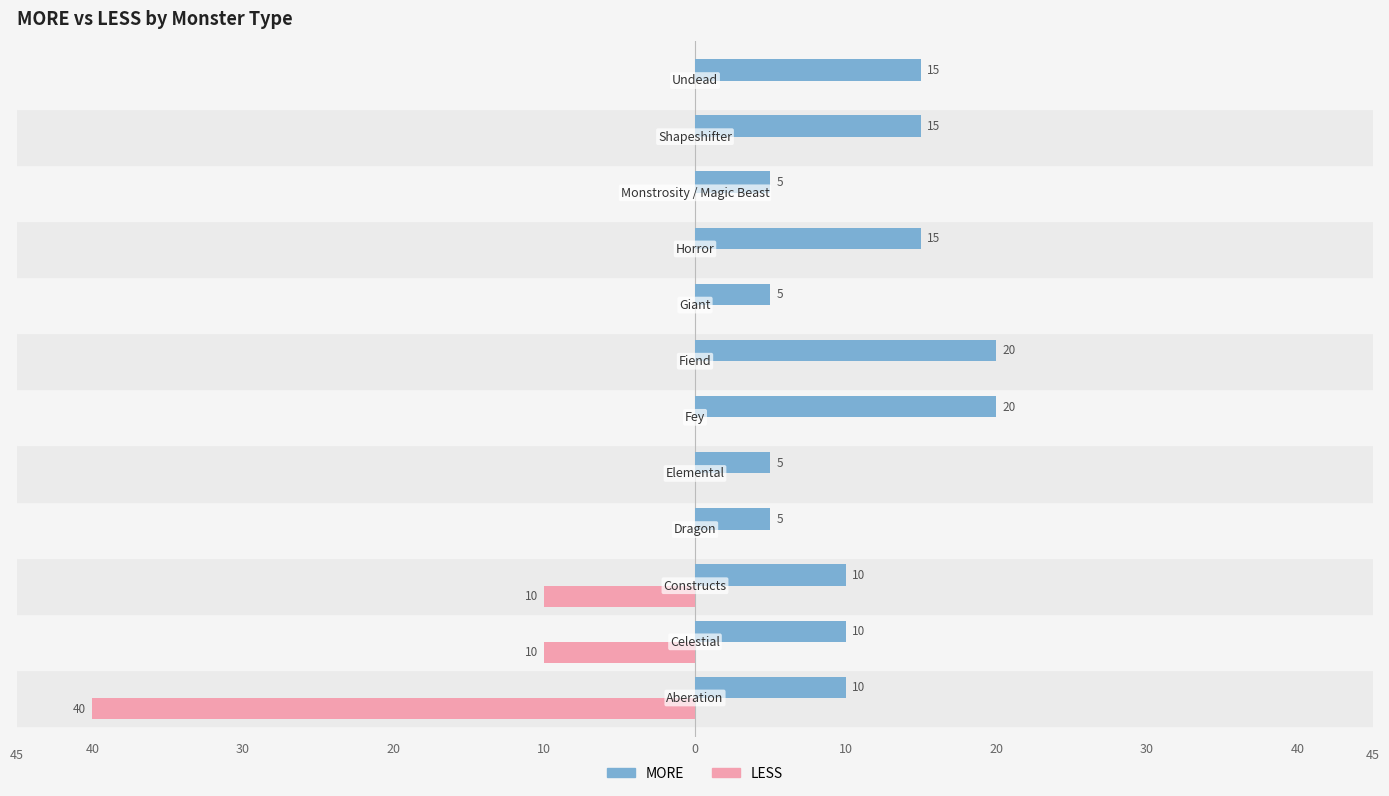

What are all the series names shown in the legend?

MORE, LESS